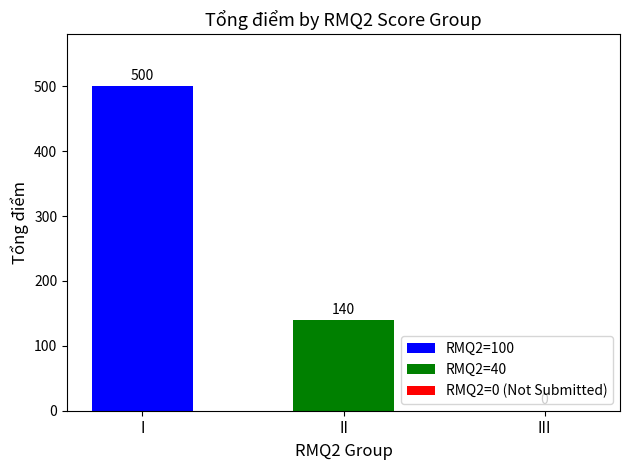

Which series has the largest range (max minus min)?

RMQ2=100